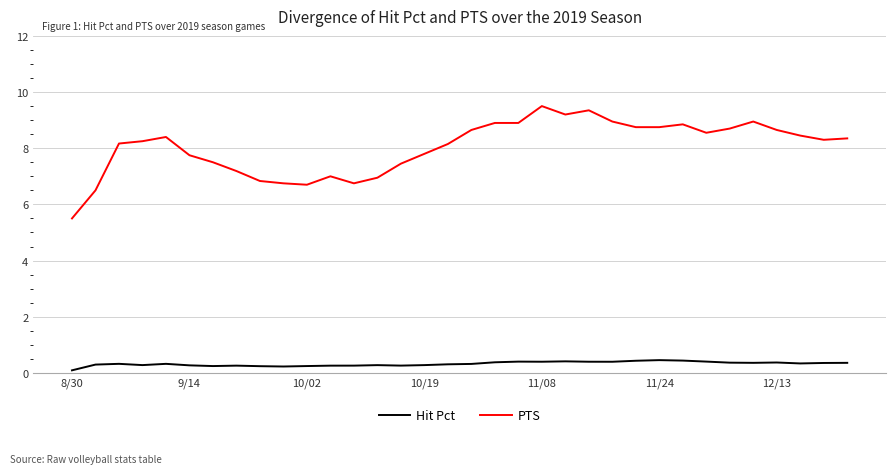

How many values in the PTS series exceed 8?

21